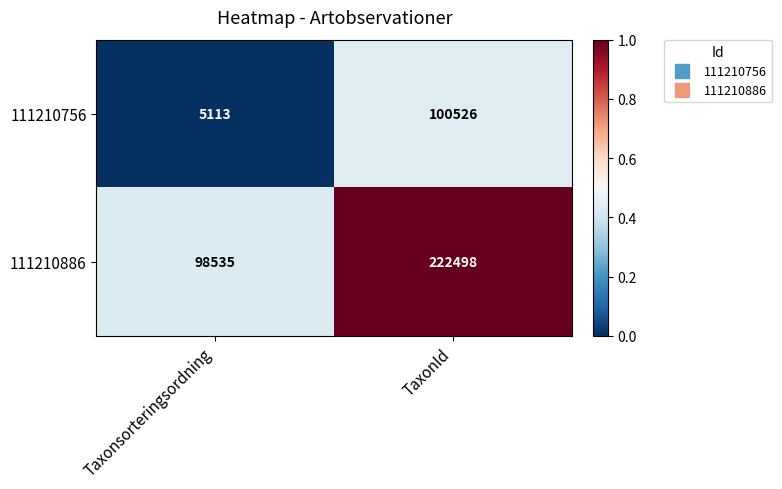

Rank the series by their average value, from lowest to highest.

111210756, 111210886